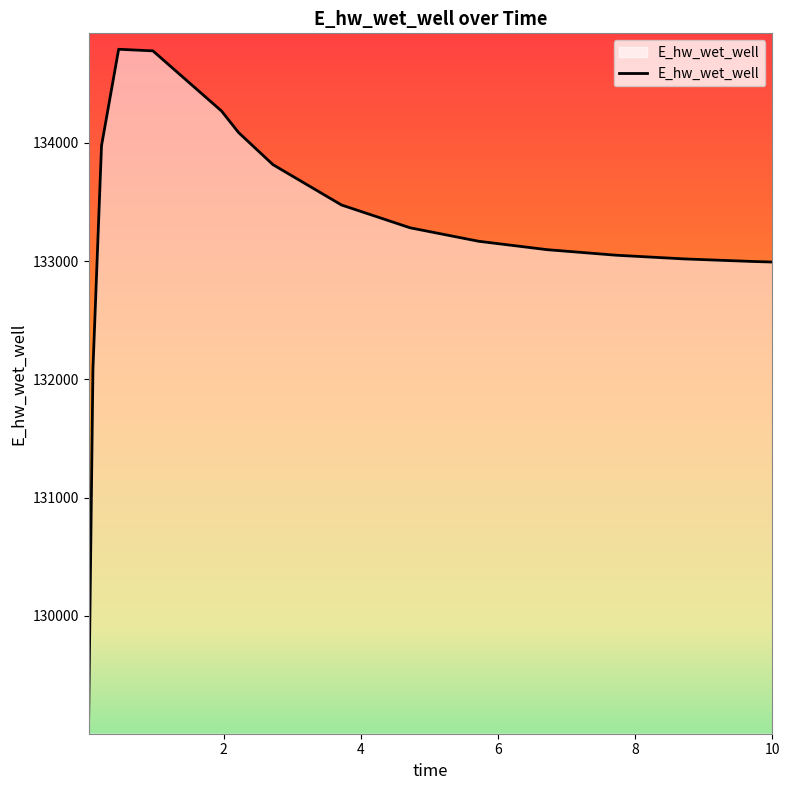

What is the difference between the maximum and minimum values?

5660.2